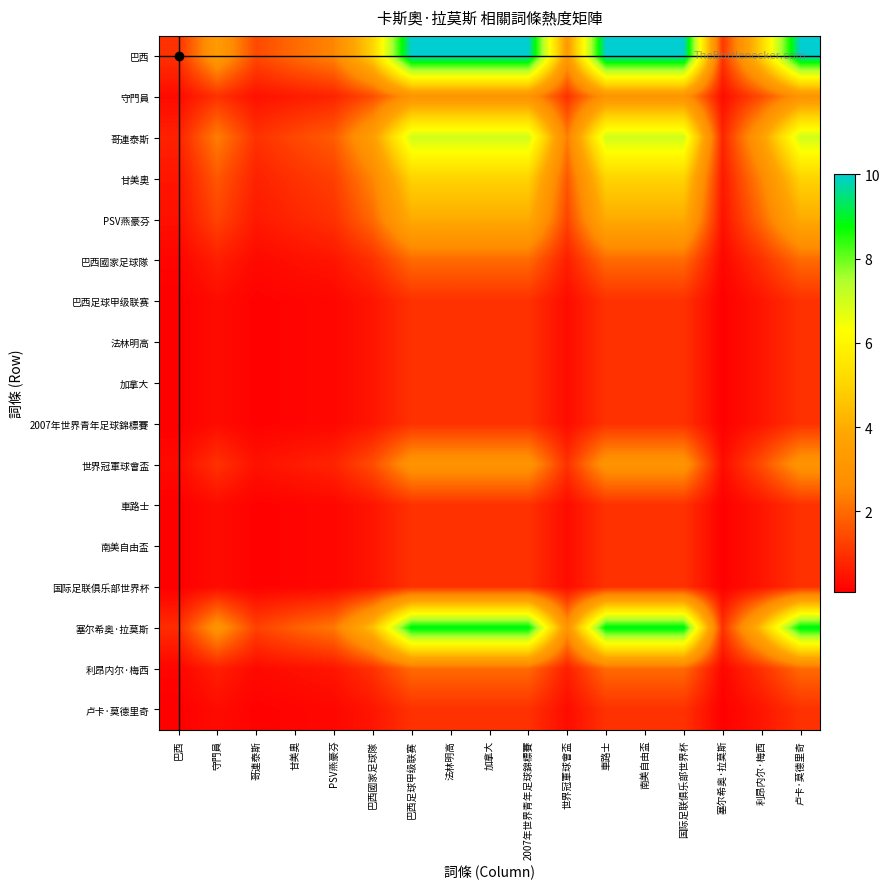

Rank the series by their maximum value, from lowest to highest.

巴西足球甲级联赛, 法林明高, 加拿大, 2007年世界青年足球錦標賽, 車路士, 南美自由盃, 国际足联俱乐部世界杯, 卢卡·莫德里奇, 巴西國家足球隊, 利昂内尔·梅西, 守門員, 世界冠軍球會盃, PSV燕豪芬, 甘美奧, 哥連泰斯, 塞尔希奥·拉莫斯, 巴西